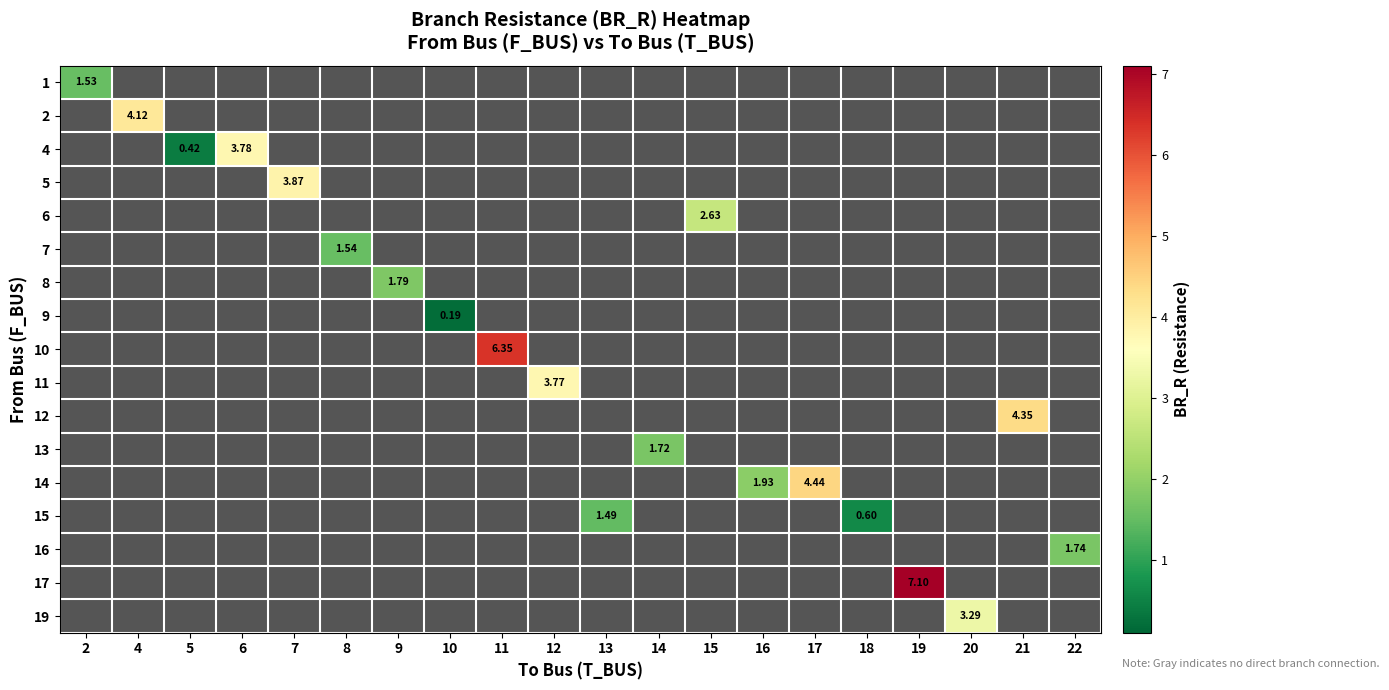

What is the maximum value shown in the chart?

7.1